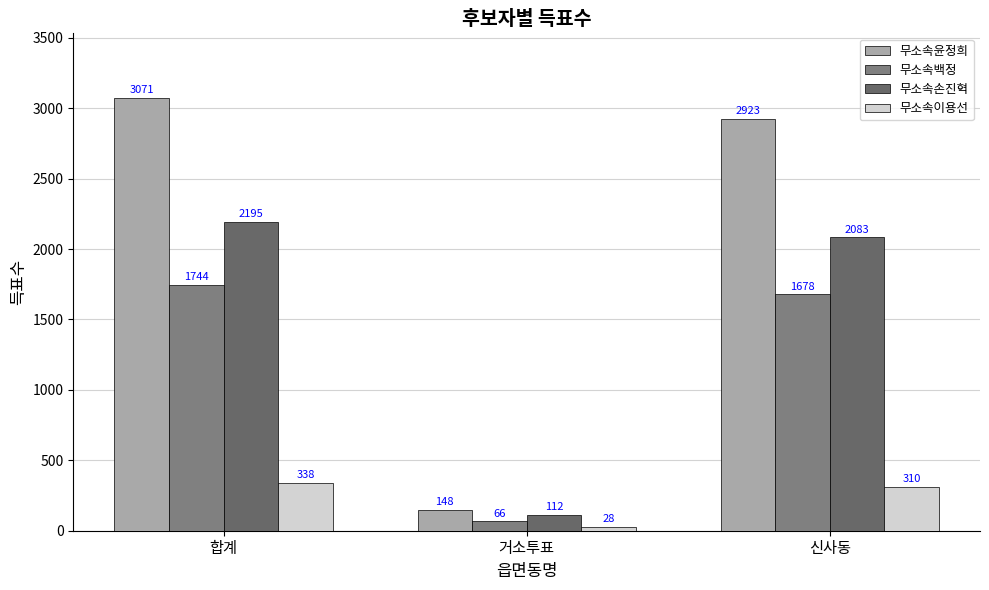

Is the value of 무소속이용선 at 합계 greater than the value of 무소속윤정희 at 합계?

No